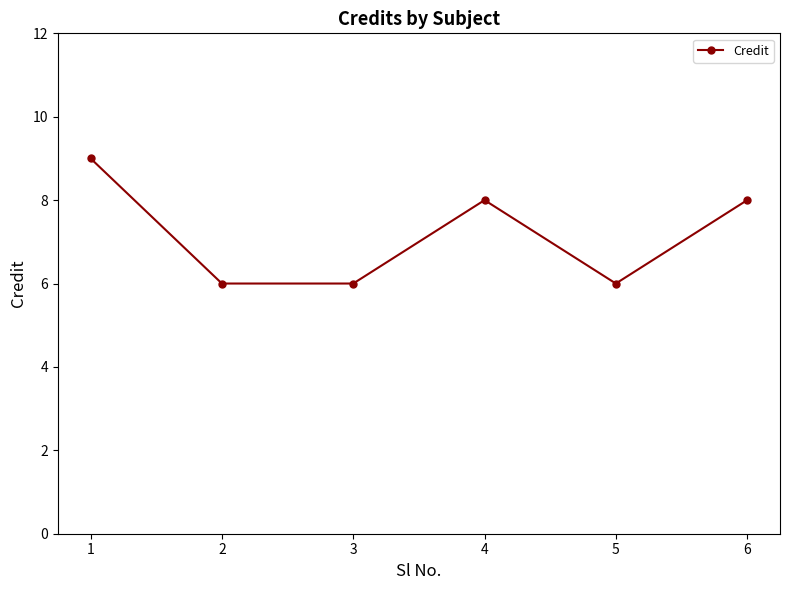

What is the sum of the values at 3 and 1?

15